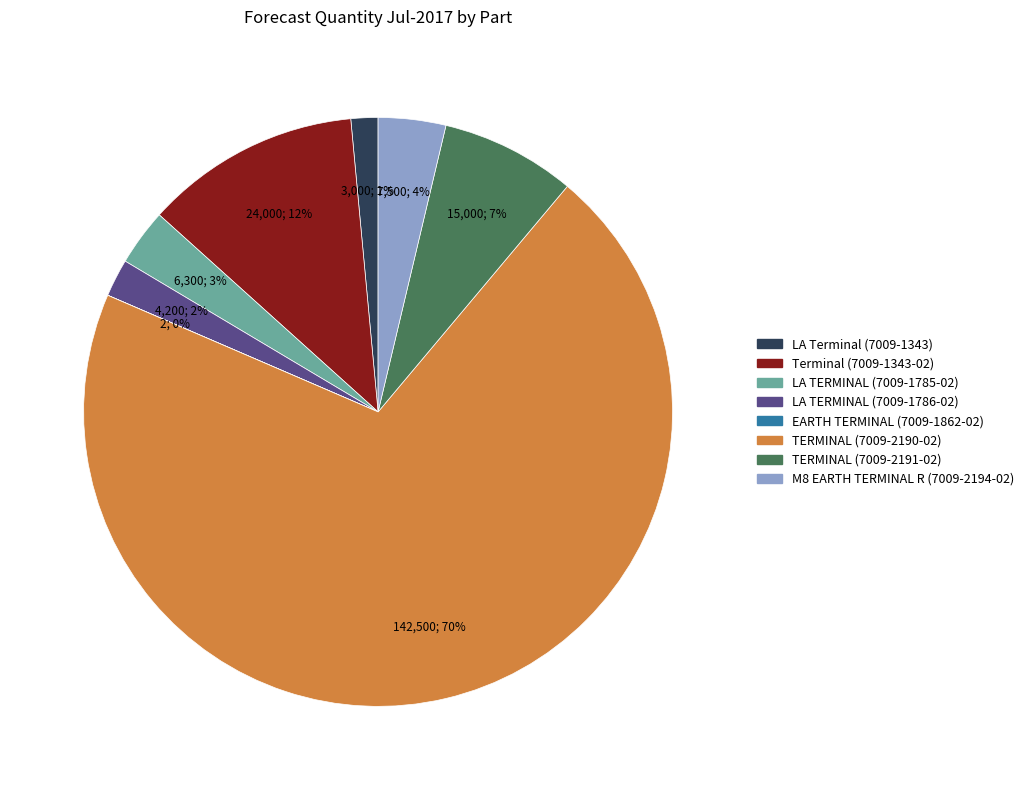

Is there any slice that represents more than half of the pie?

Yes